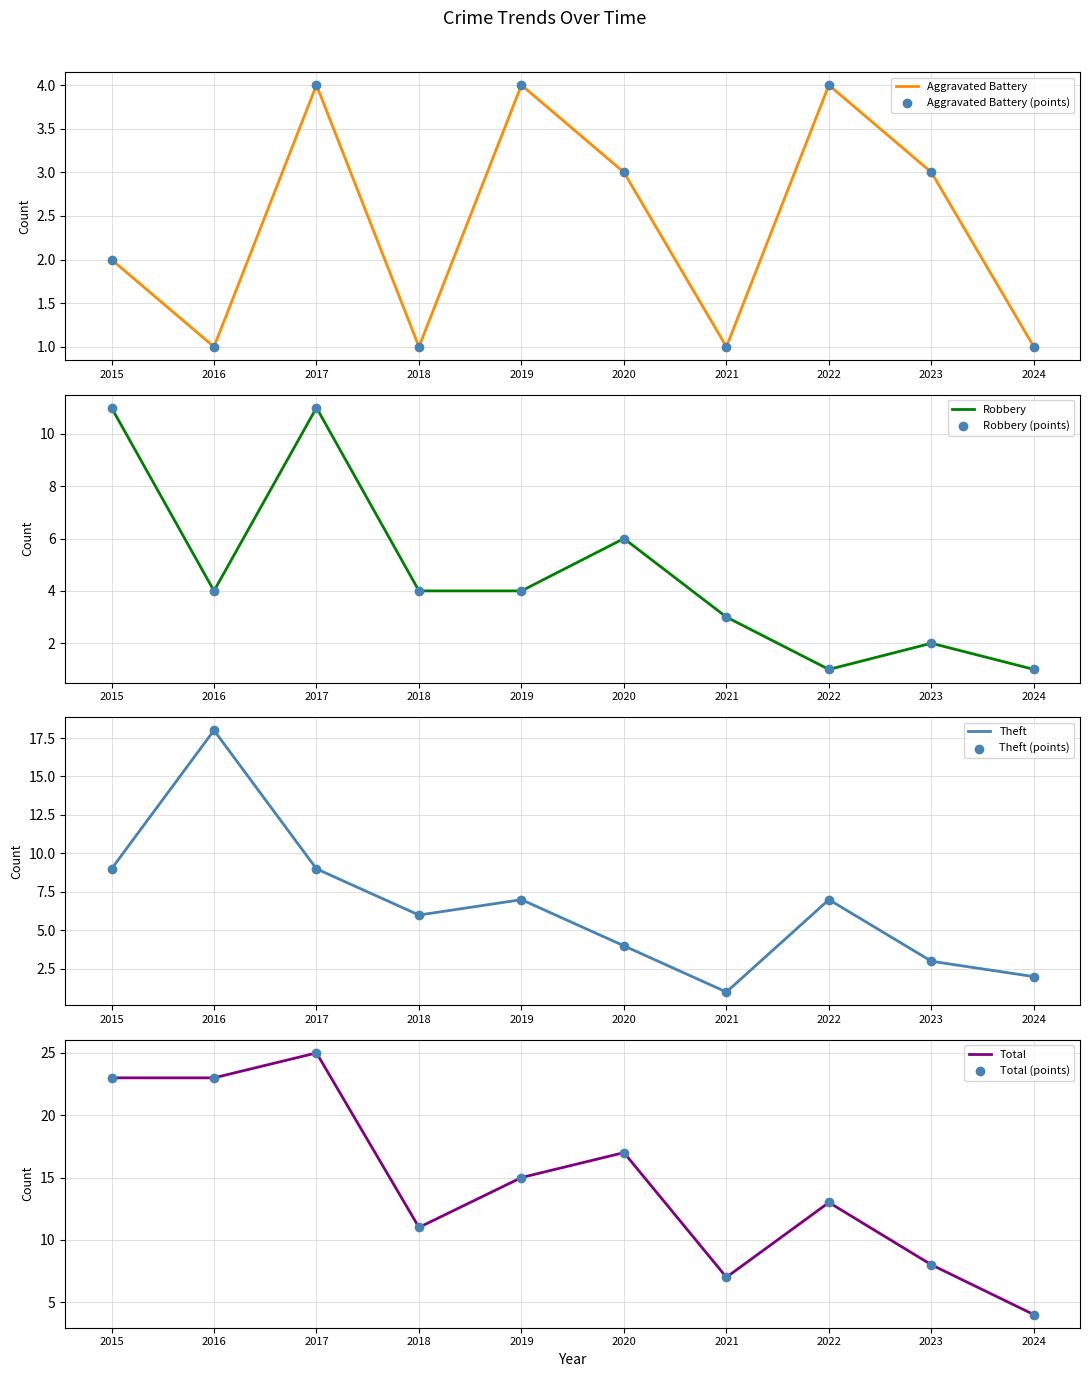

What are all the series names shown in the legend?

Aggravated Battery, Robbery, Theft, Total